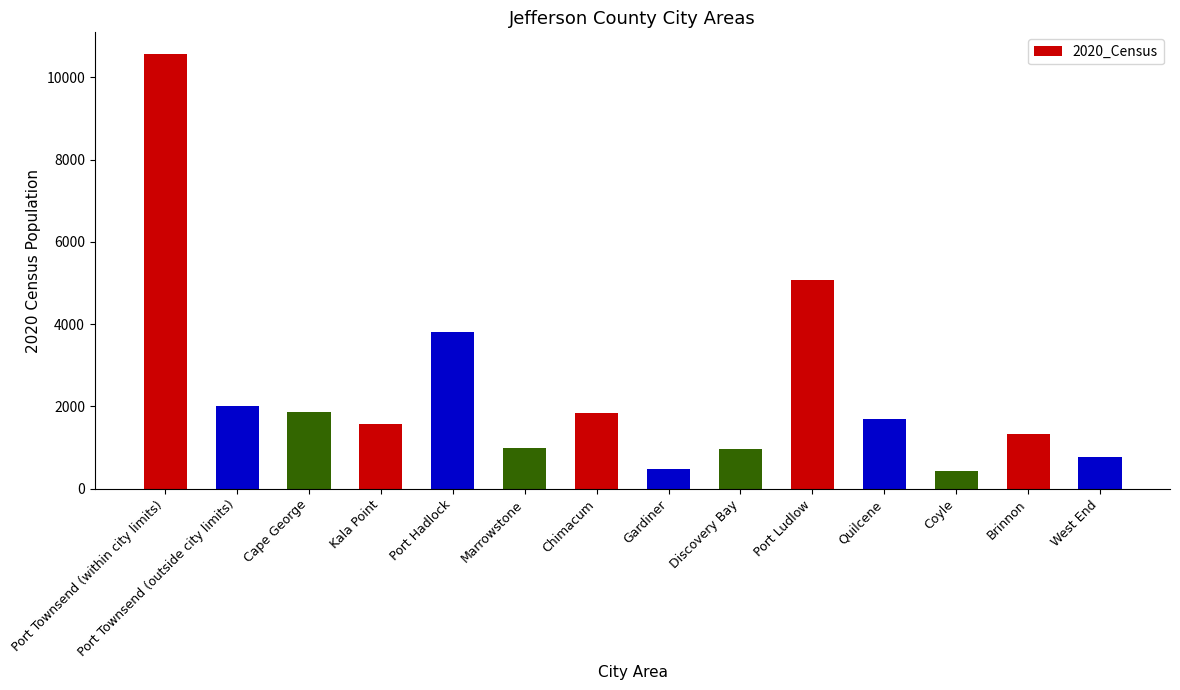

The value at Cape George is 3012. True or false?

False